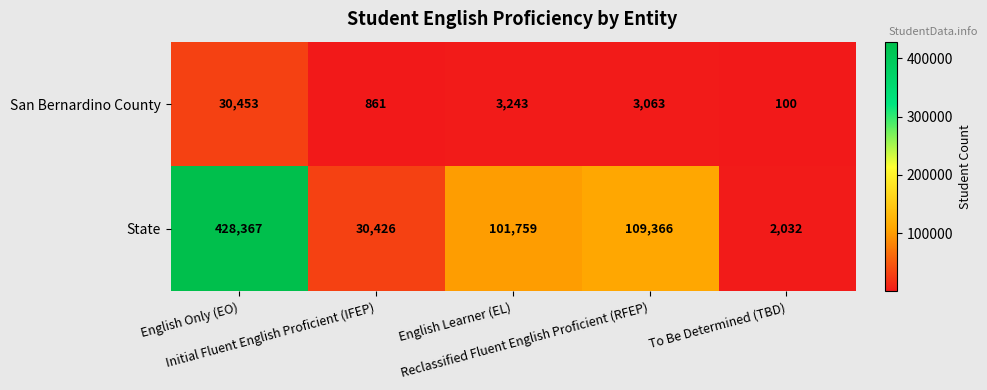

List the series in order of their overall mean, lowest first.

San Bernardino County, State